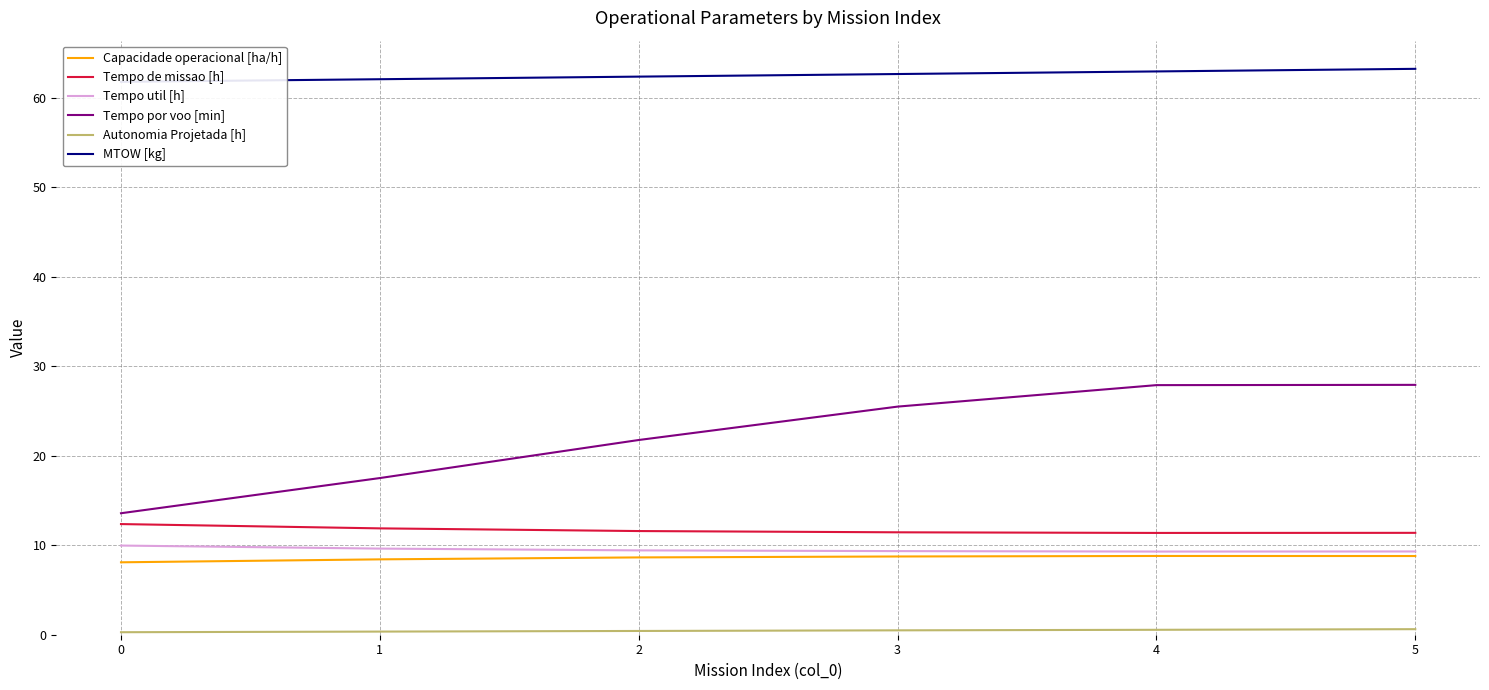

True or false: Tempo por voo [min] and Tempo de missao [h] intersect in this chart.

False